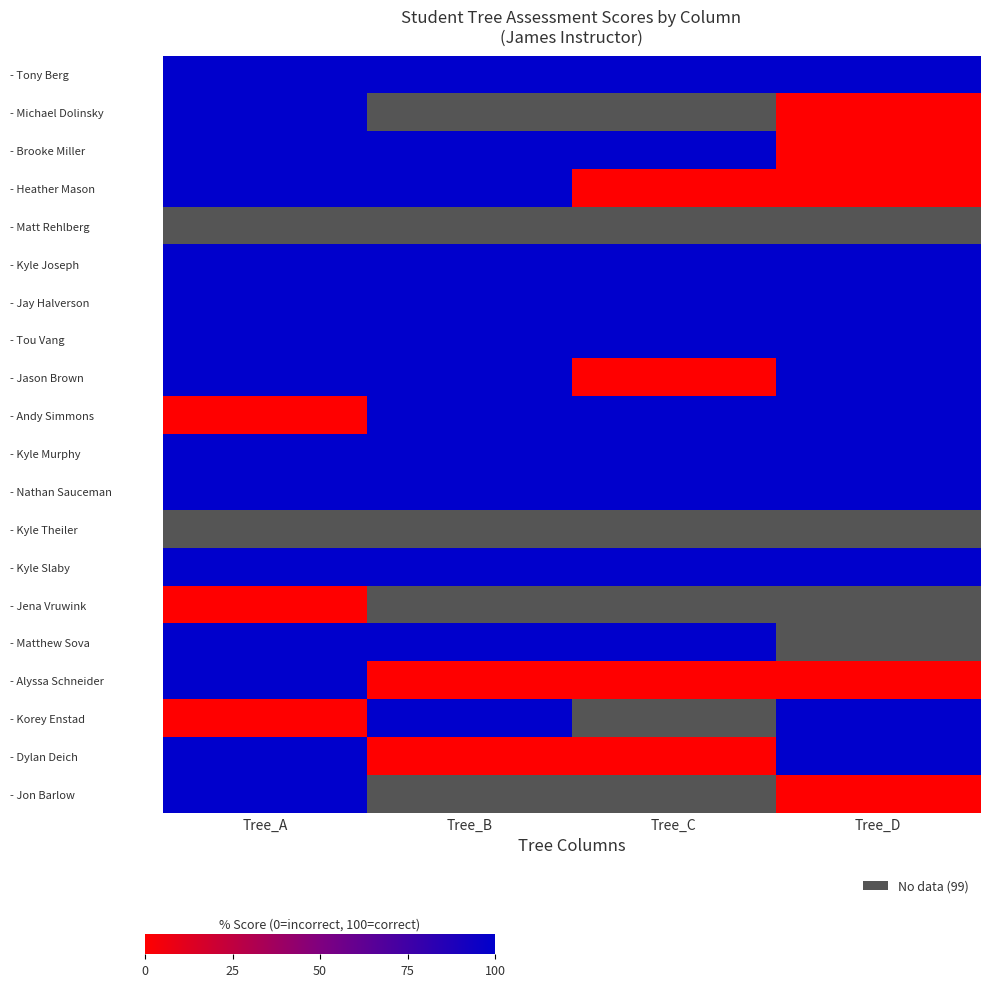

What is the maximum value shown in the chart?

100.0